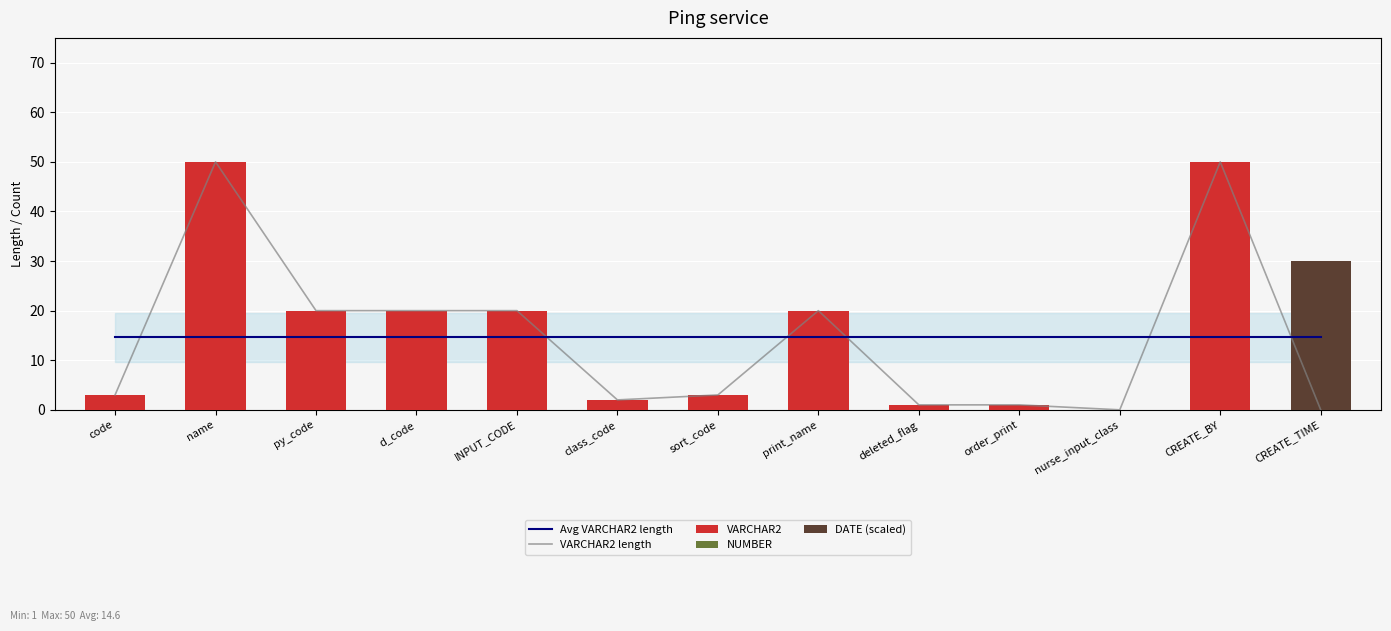

Does the chart contain stacked bars?

No